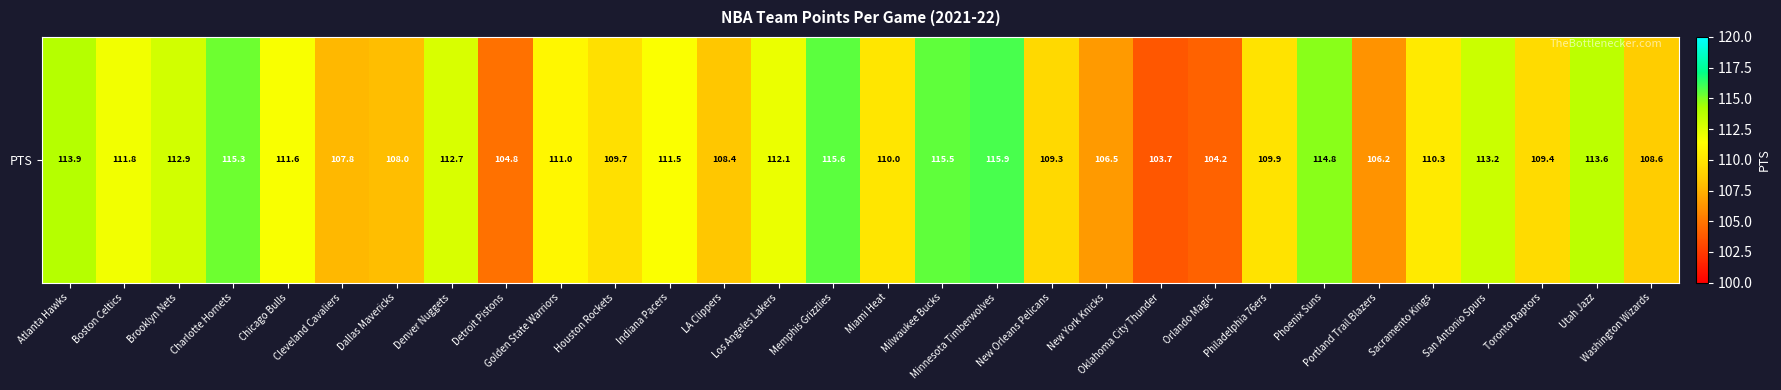

At which category does the chart reach its peak across all series?

Minnesota Timberwolves